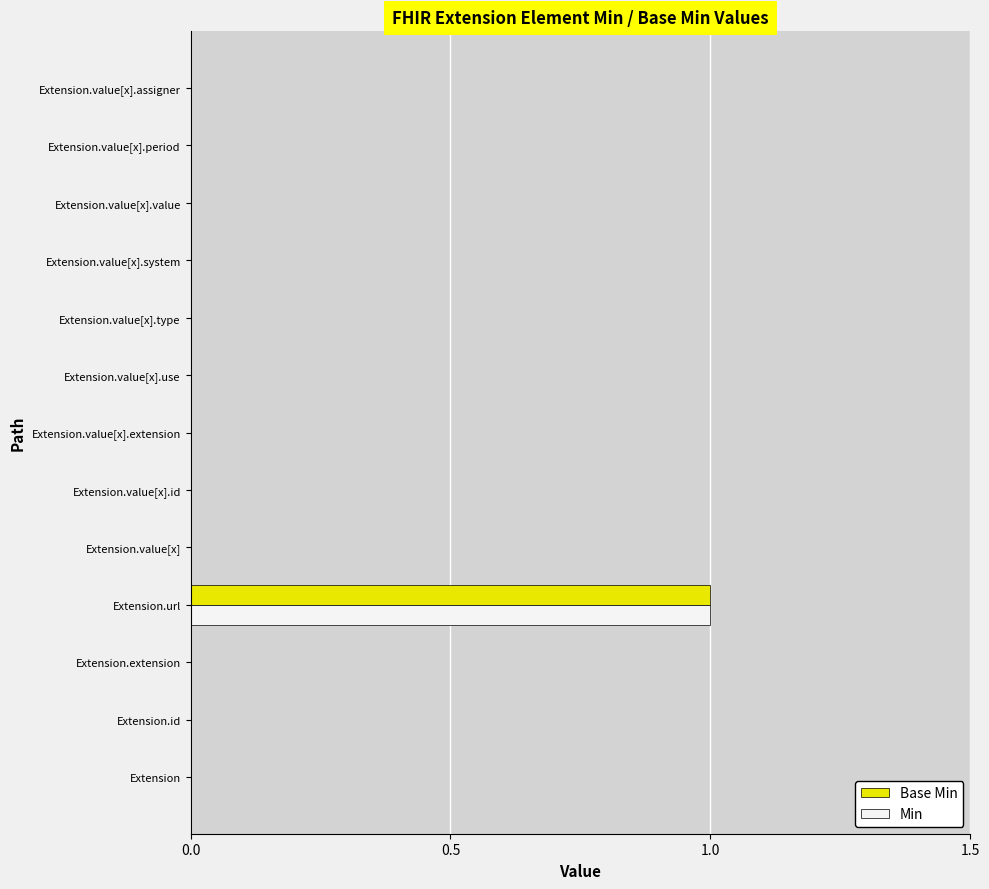

The Base Min series shows 0 at Extension.value[x]. True or false?

True